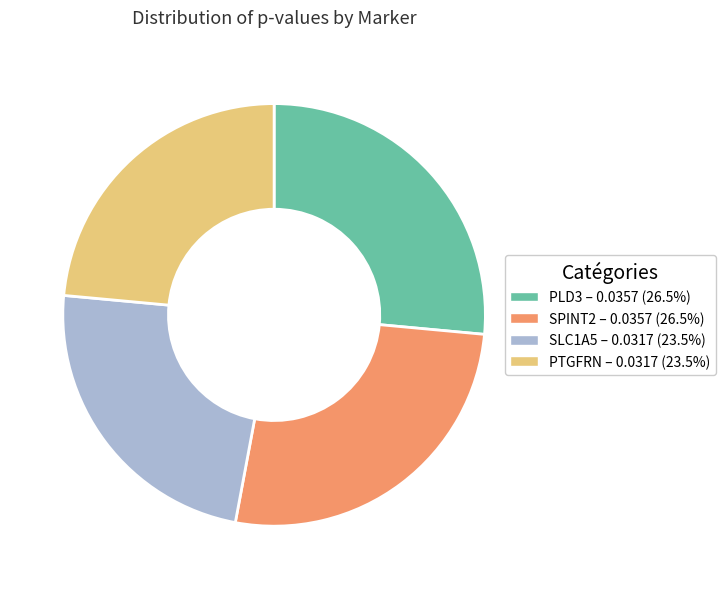

Do PTGFRN and SLC1A5 together represent more than half of the pie?

No